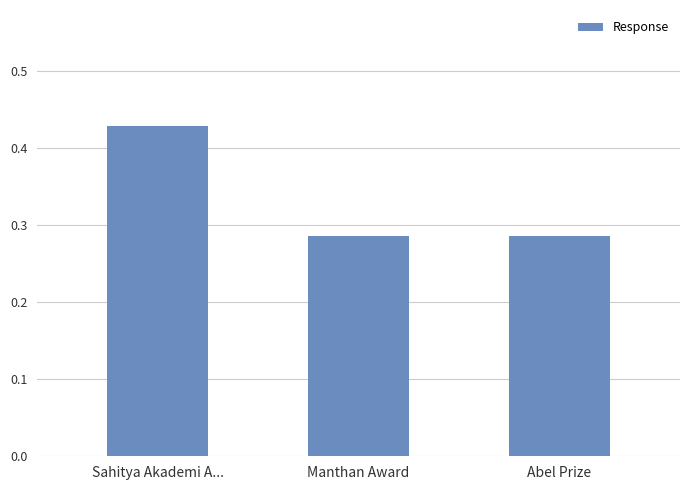

Are the bars grouped side by side (vs. stacked)?

No